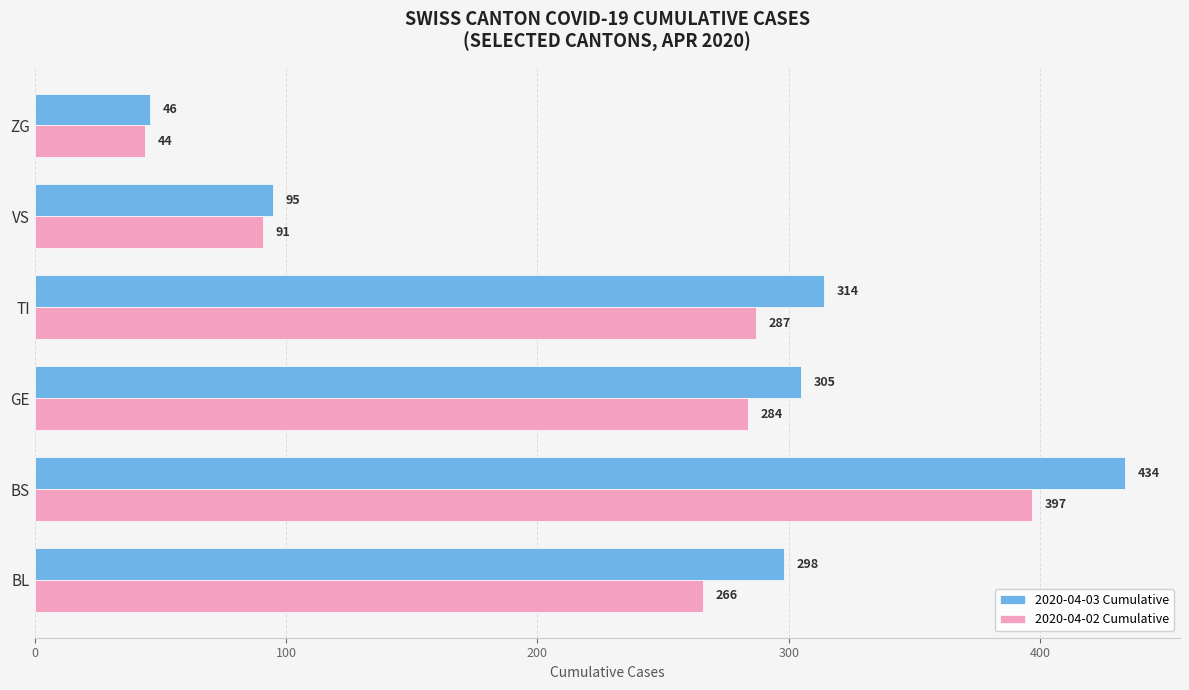

Where is 2020-04-02 Cumulative nearest to the value 220?

BL